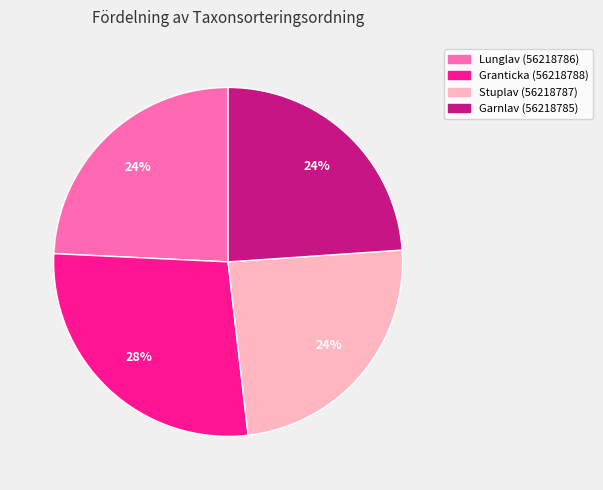

How many slices are in this pie chart?

4